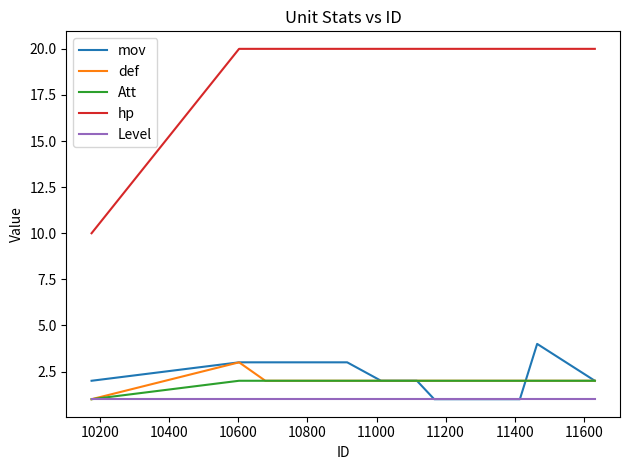

Which series has the largest range (max minus min)?

hp